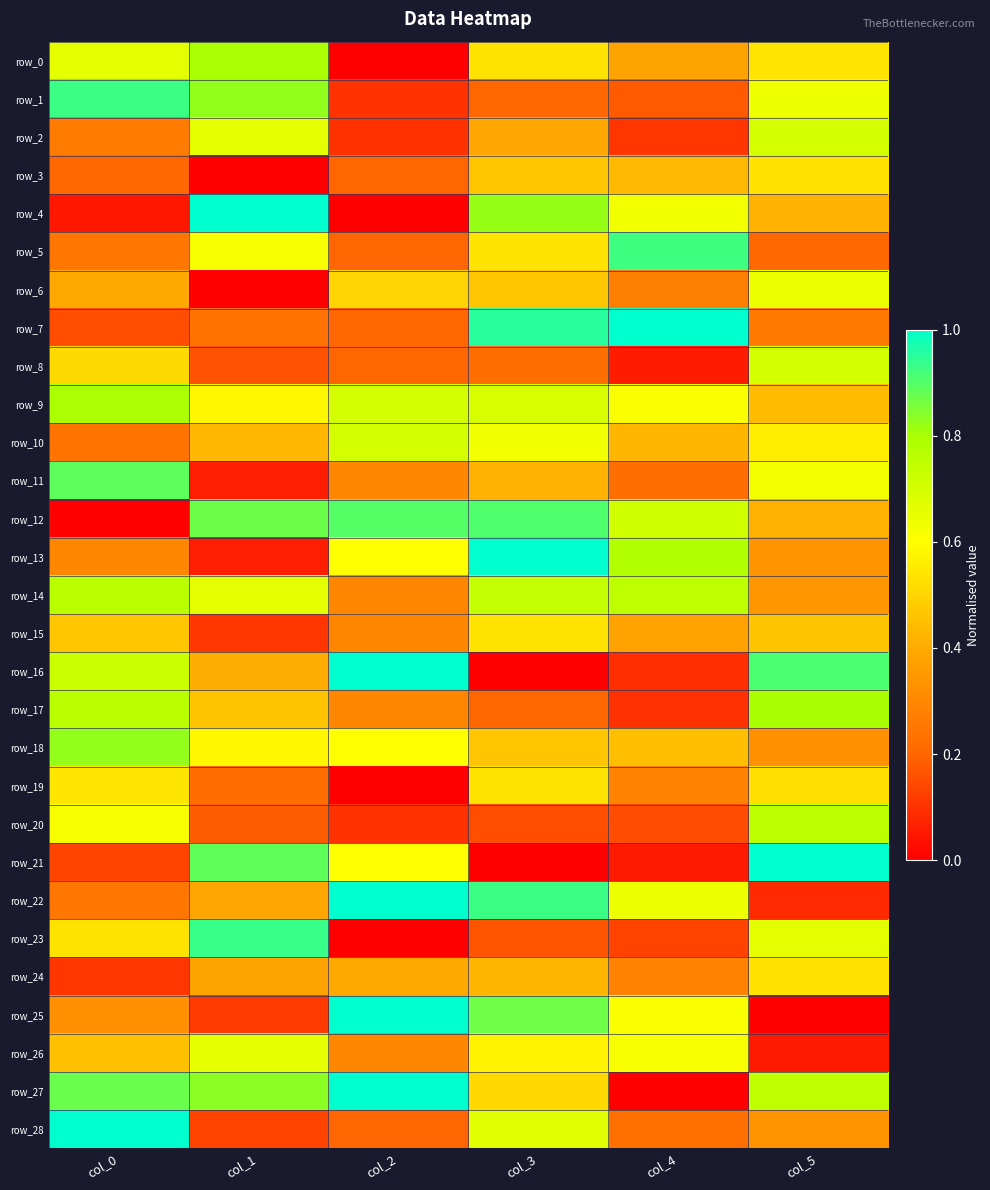

Rank the series at col_4 from lowest to highest value.

row_27, row_21, row_8, row_16, row_17, row_2, row_23, row_20, row_1, row_11, row_28, row_6, row_19, row_24, row_15, row_0, row_10, row_3, row_18, row_9, row_25, row_26, row_4, row_22, row_12, row_14, row_13, row_5, row_7